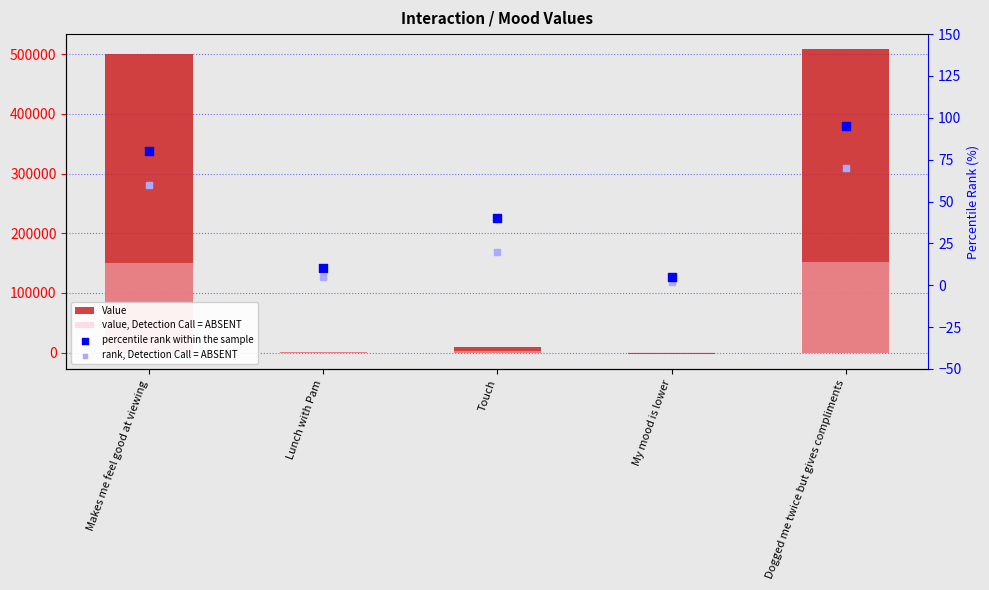

At how many categories does at least one series exceed 251041?

2